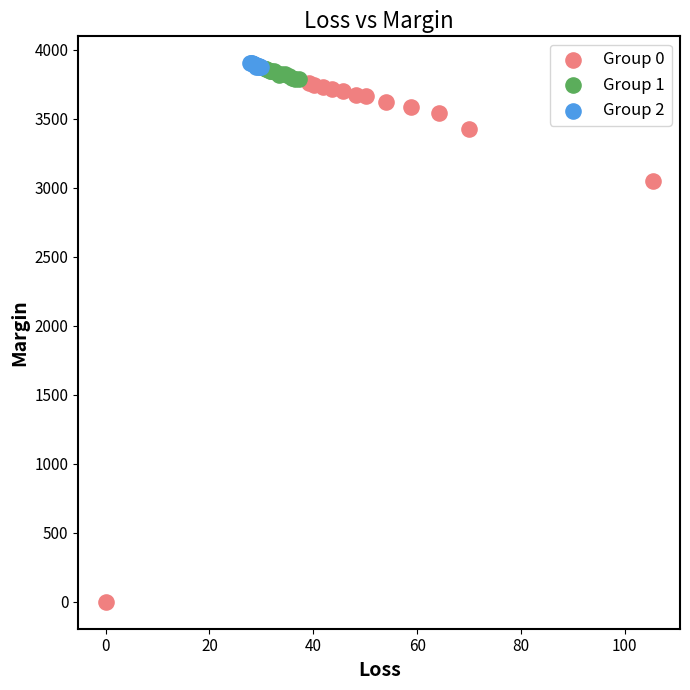

Which series has the widest spread of Y values?

Group 0